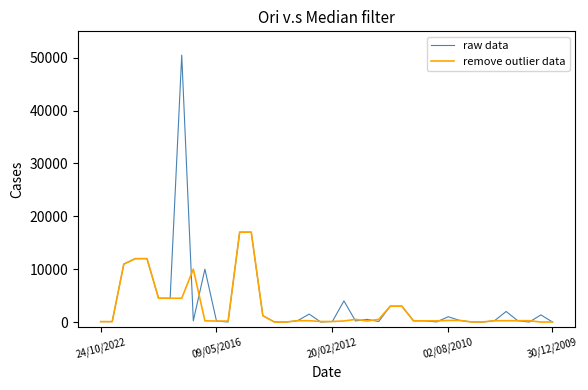

Rank the series by their maximum value, from lowest to highest.

remove outlier data, raw data